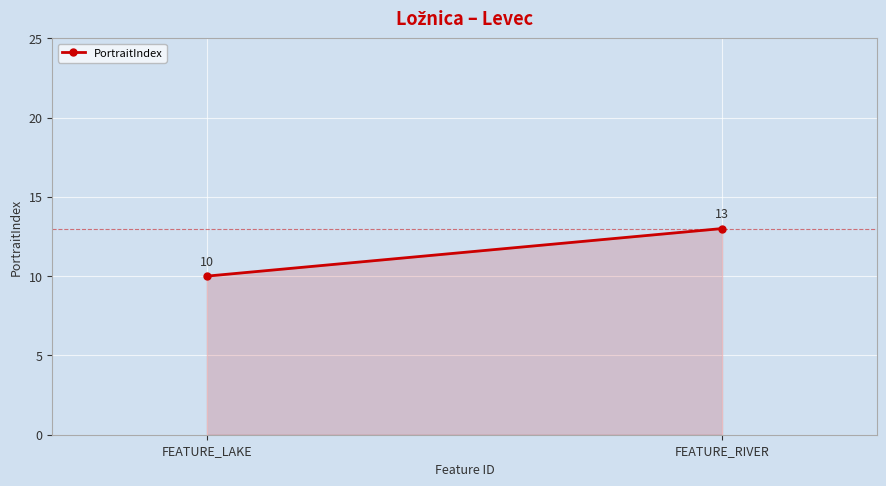

Which category has the lowest value across all series?

FEATURE_LAKE